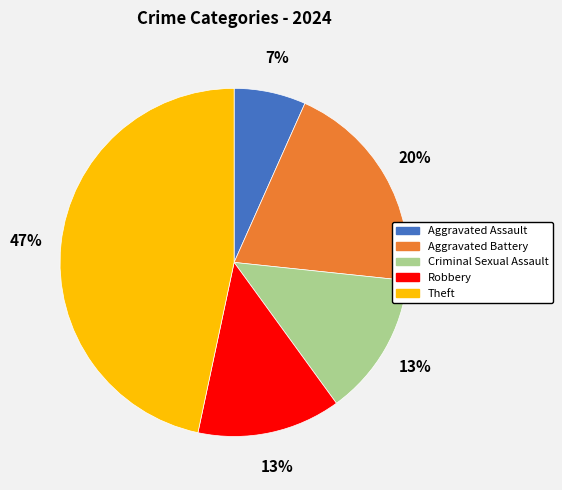

The Criminal Sexual Assault slice represents 18% of the pie. True or false?

False